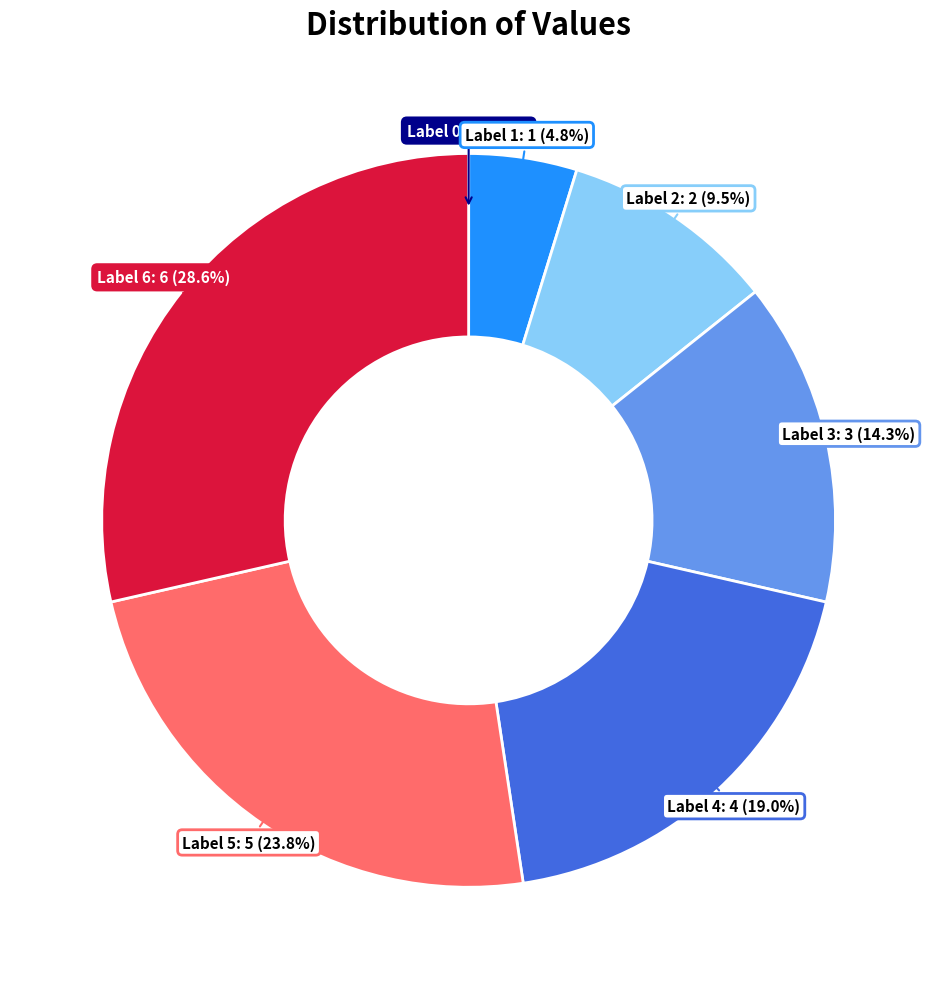

To the nearest percent, what is the difference between the largest and smallest slice percentages?

29%